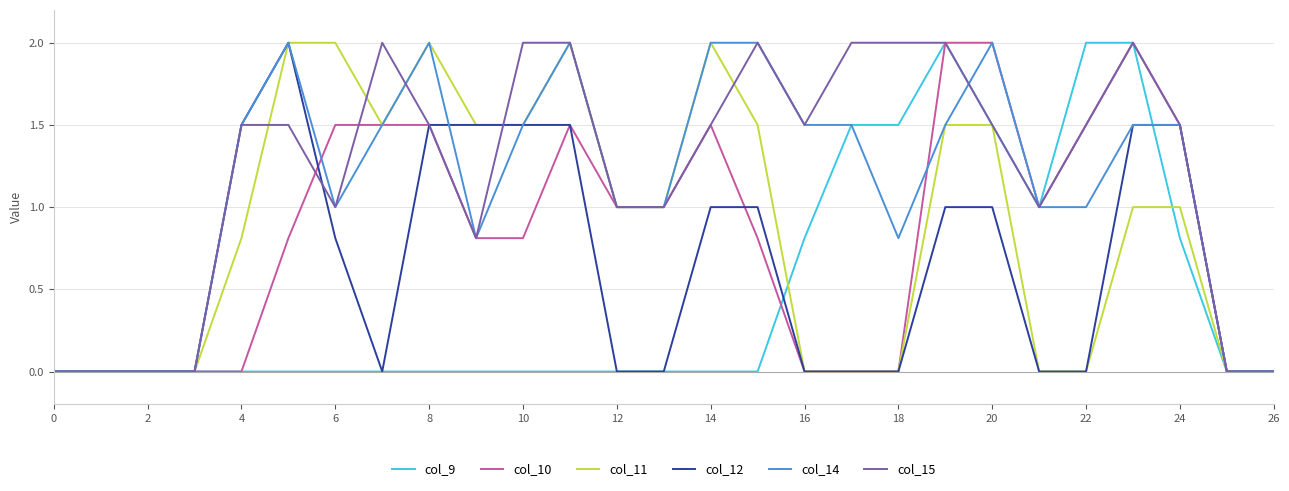

True or false: col_12 and col_14 intersect in this chart.

True